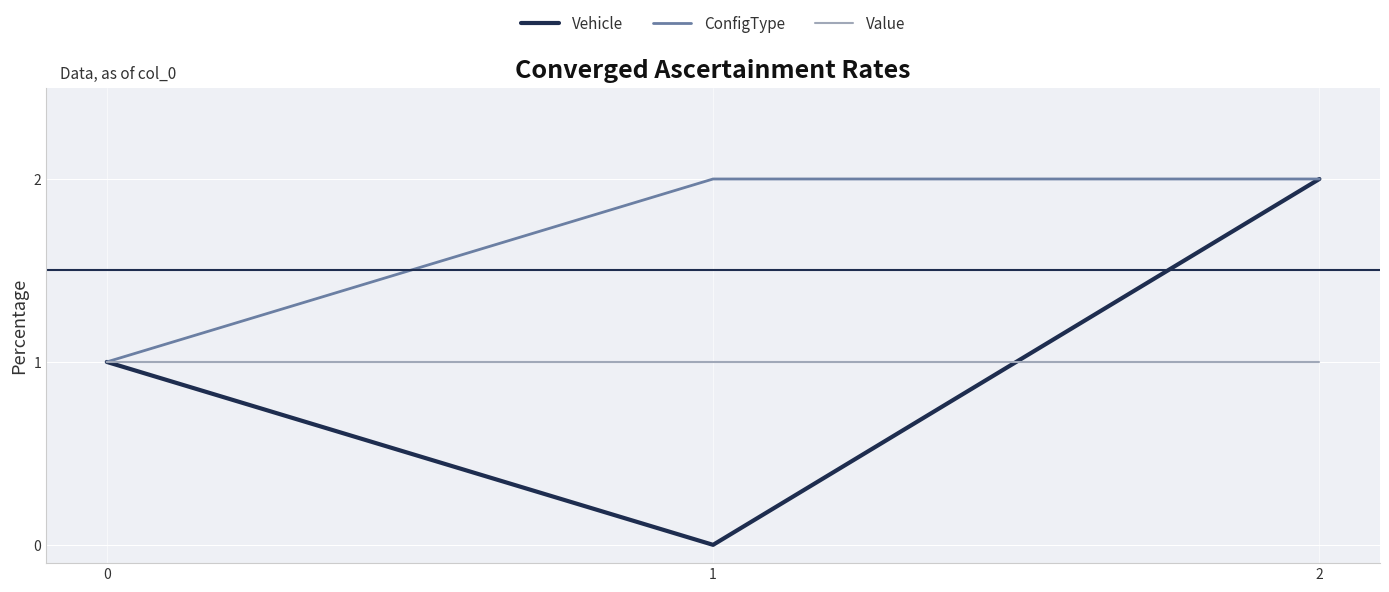

The Value series shows 1 at 2. True or false?

True